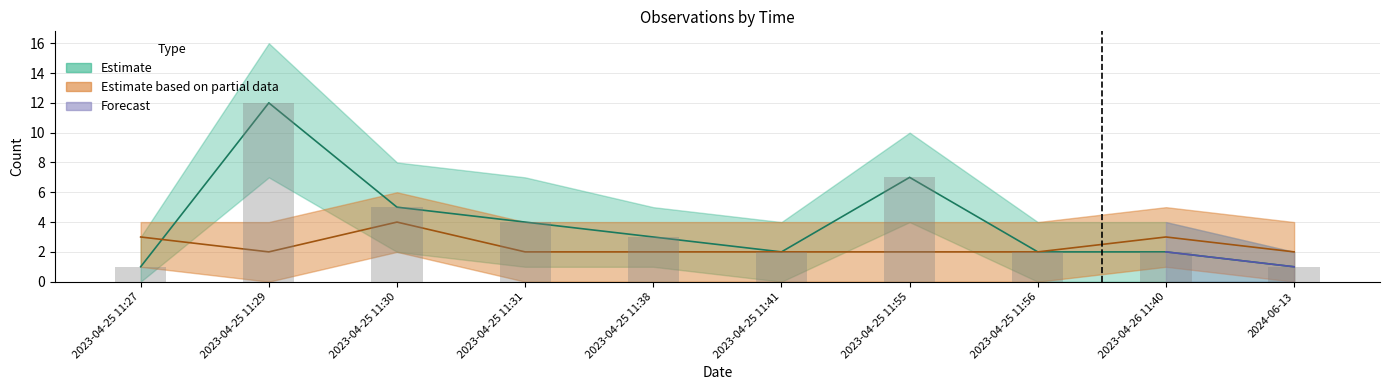

Is the value of Antal at 2024-06-13 greater than the value of Noggrannhet at 2023-04-25 11:38?

No